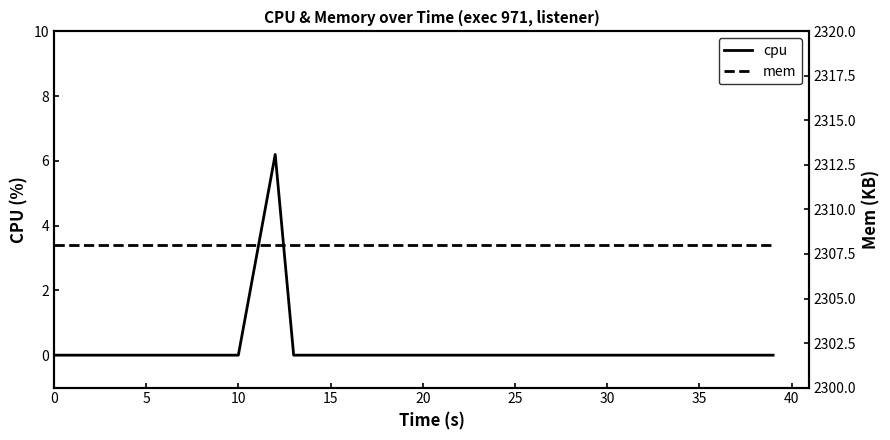

What is the sum of the mem values at 26 and 11?

4616.0